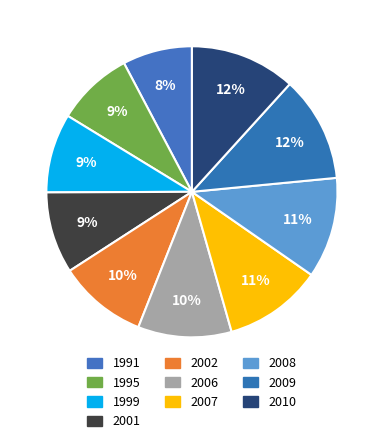

What is the smallest slice in the pie chart?

1991